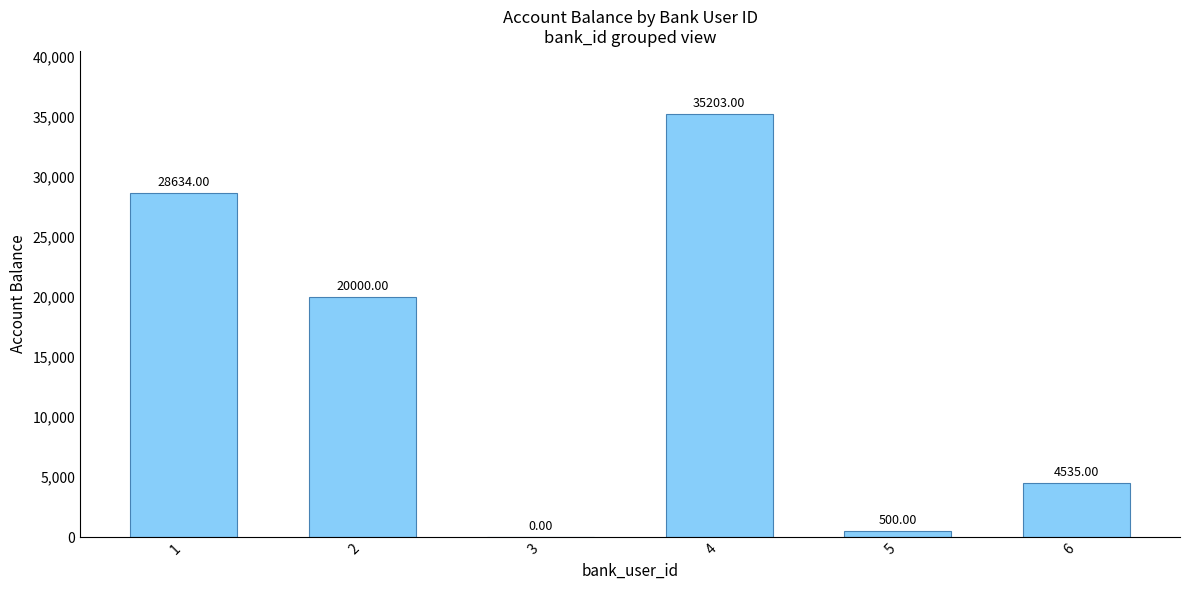

Where is the data nearest to the value 17601?

2